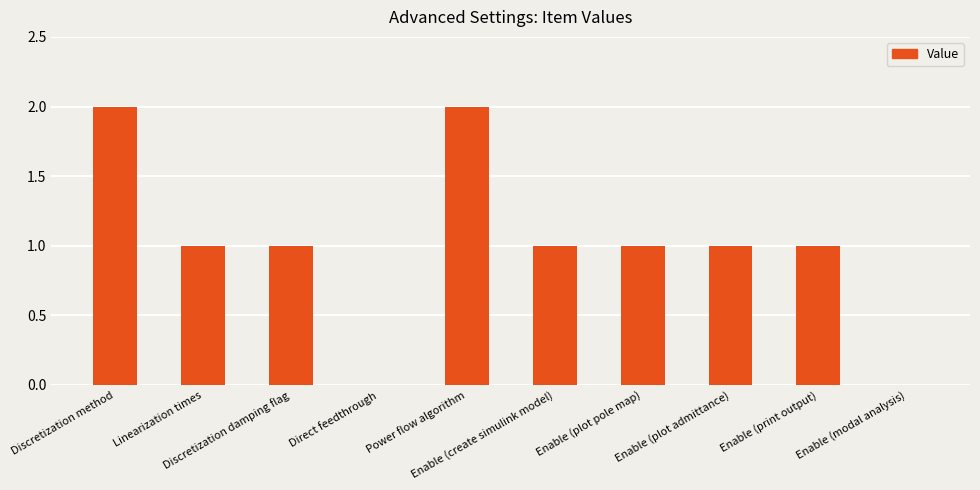

What is the sum of all values?

10